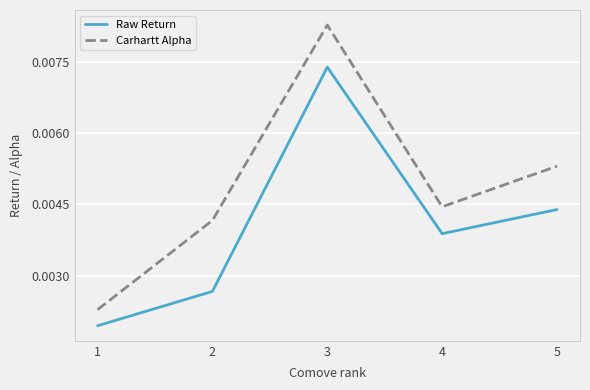

True or false: Carhartt Alpha and Raw Return cross at least once.

False